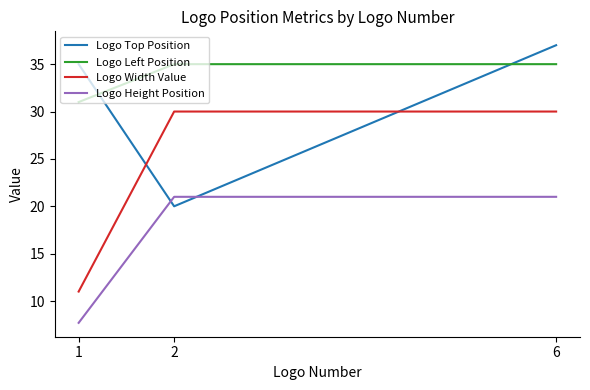

At how many categories does at least one series exceed 21?

3